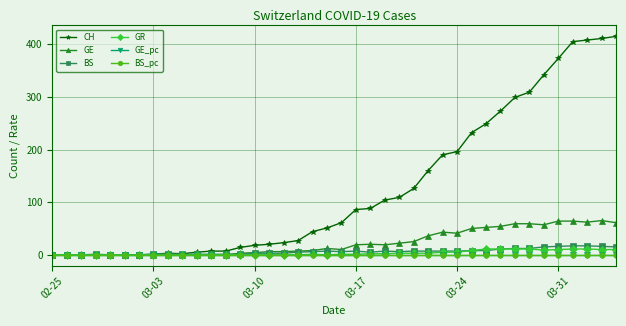

Which series has the largest total across all categories?

CH